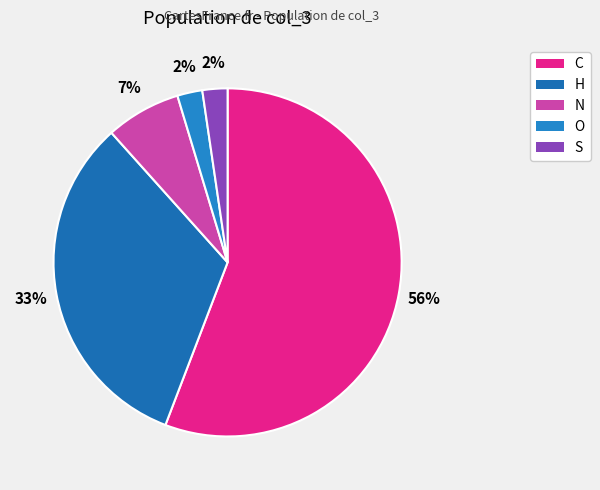

What is the largest slice in the pie chart?

C